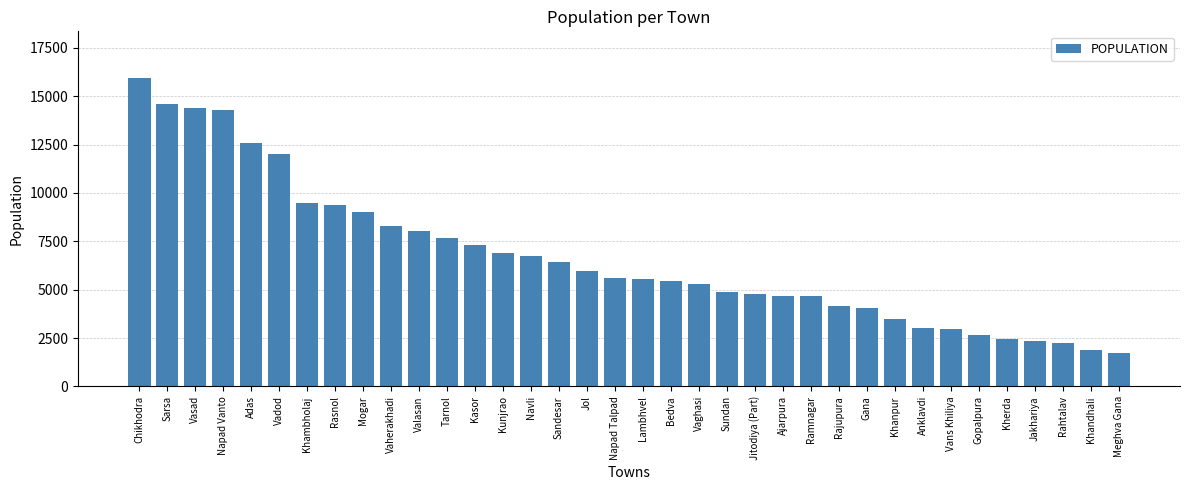

What is the average value?

6698